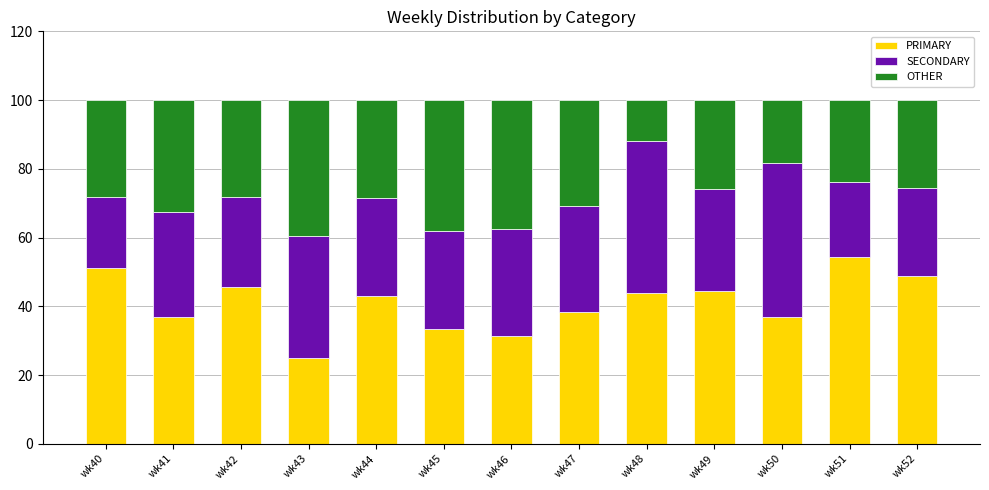

What is the total value across all series at wk48?

100.0